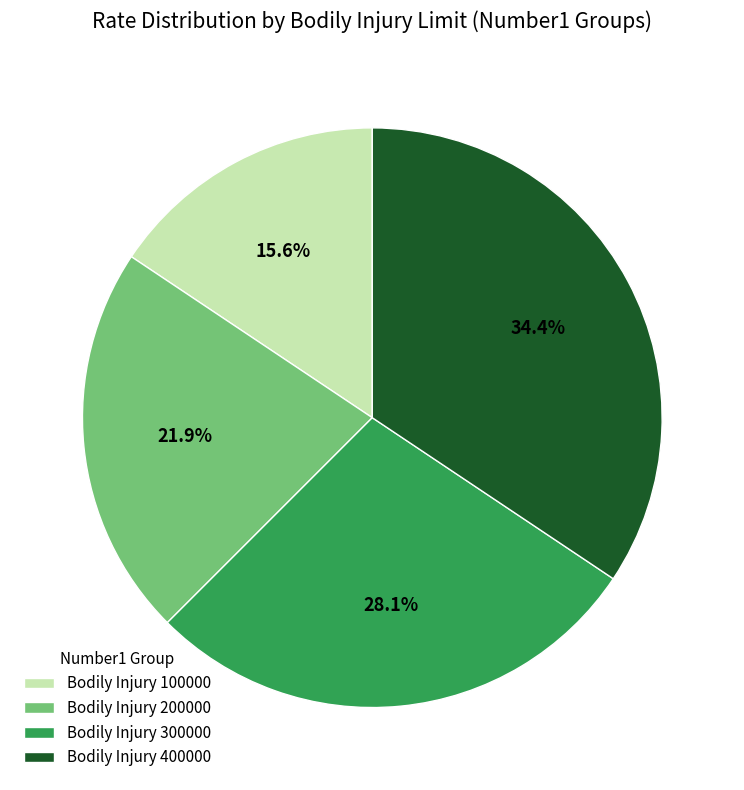

What portion of the pie excludes Bodily Injury 400000?

65.6%